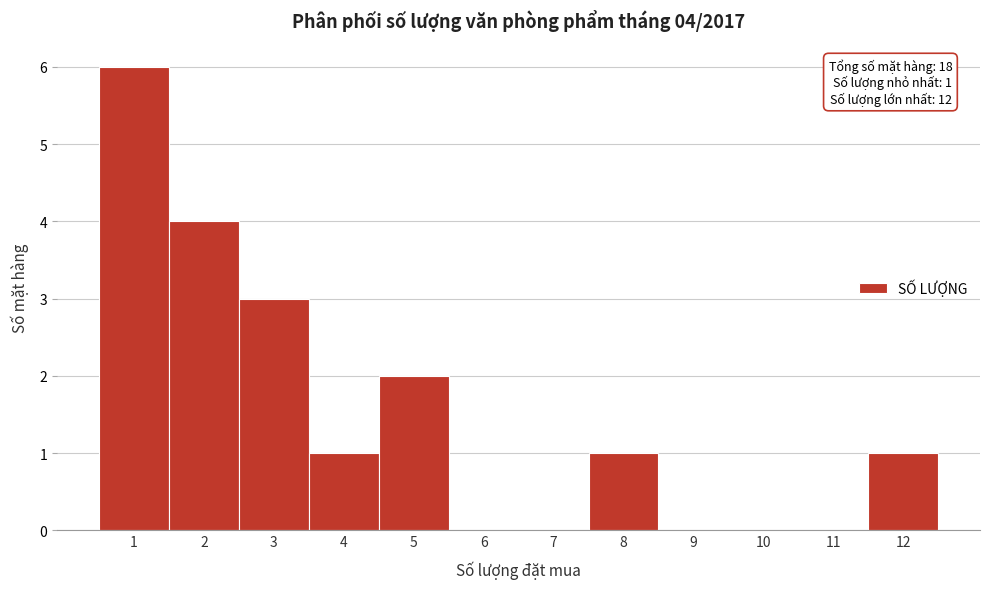

Over which range of the x-axis is the bar tallest?

0.5 to 1.5